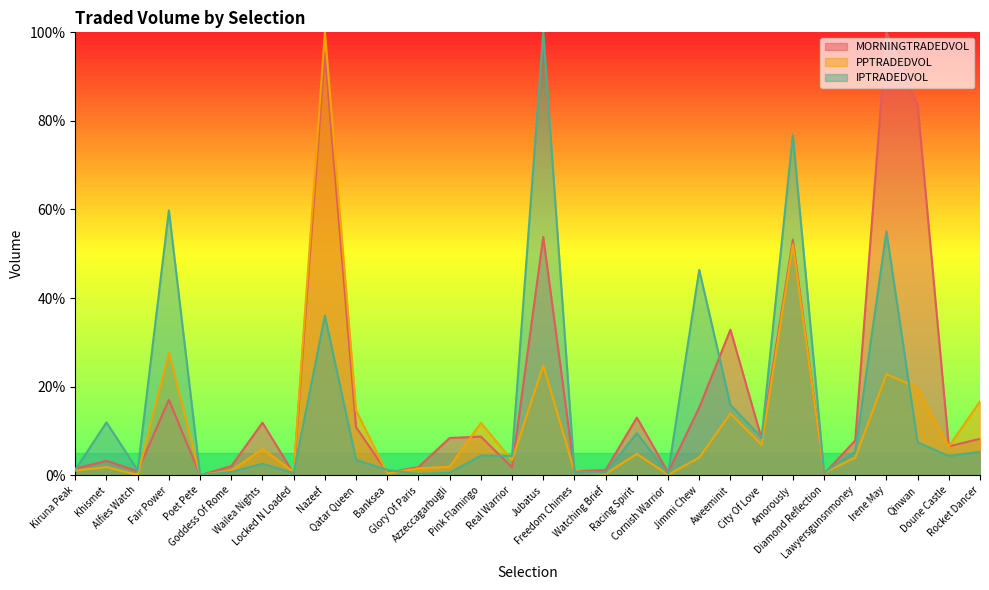

True or false: PPTRADEDVOL has more than 0 points higher than both neighbors.

True